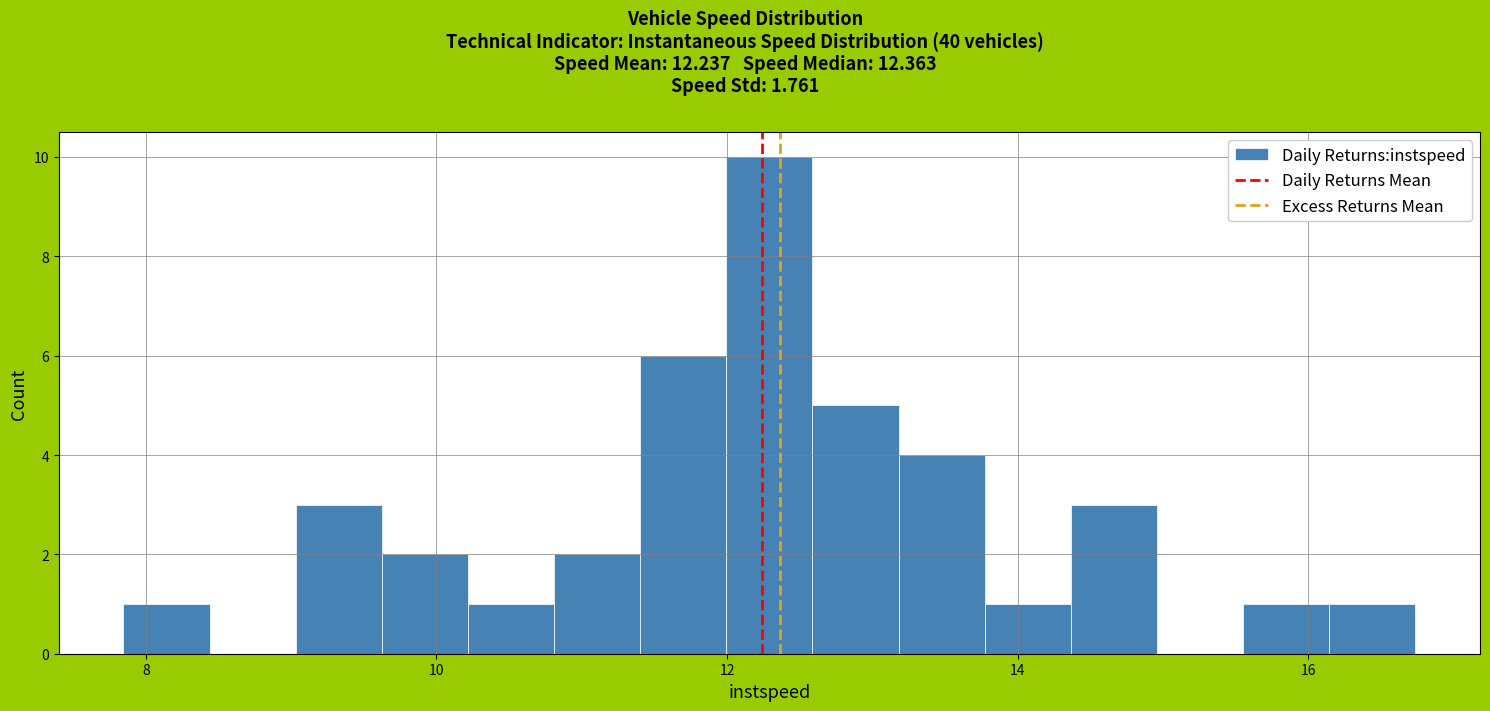

Around what value on the x-axis is the tallest bar? Give the approximate position of its centre, as read against the axis.

12.2